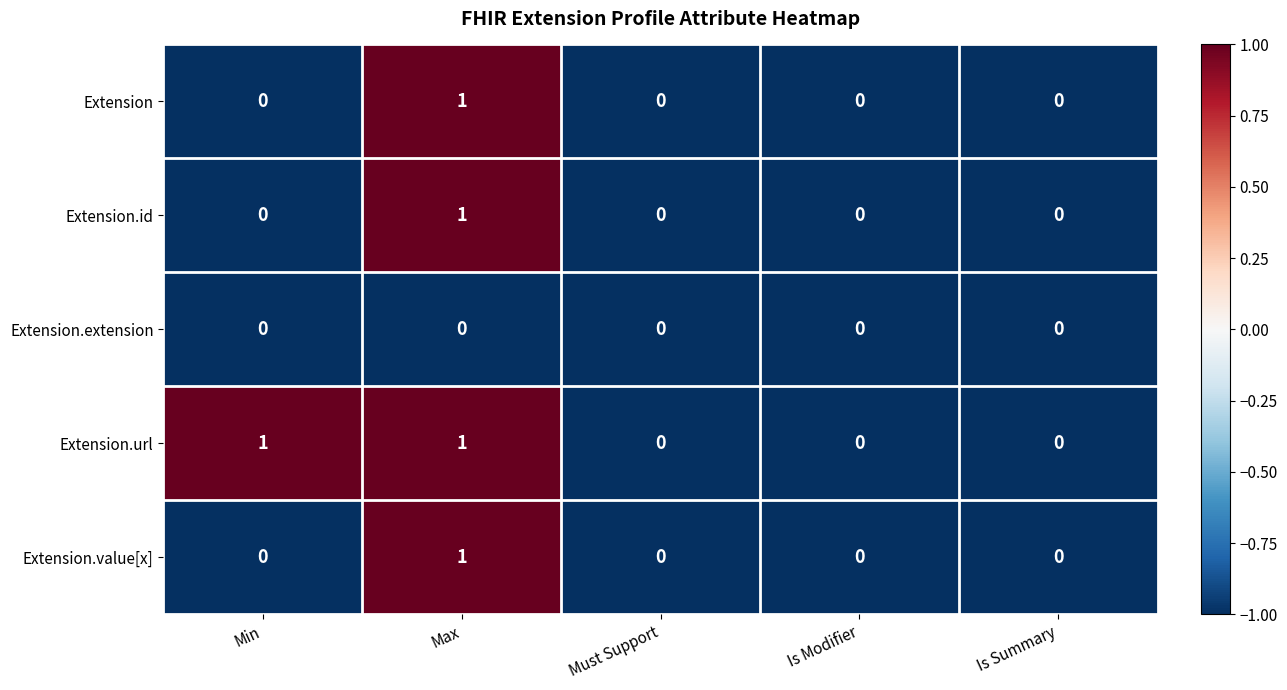

Is it true that Extension.url equals 0 at Is Modifier?

True